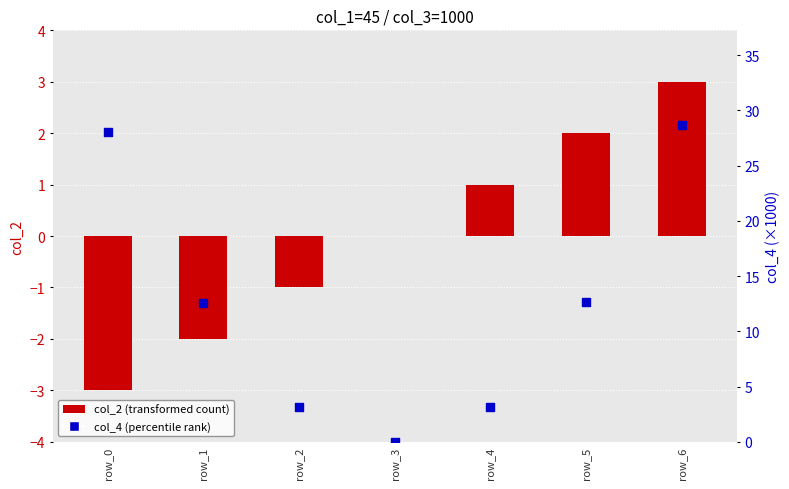

Which series reaches the minimum Y coordinate?

col_2 (transformed count)